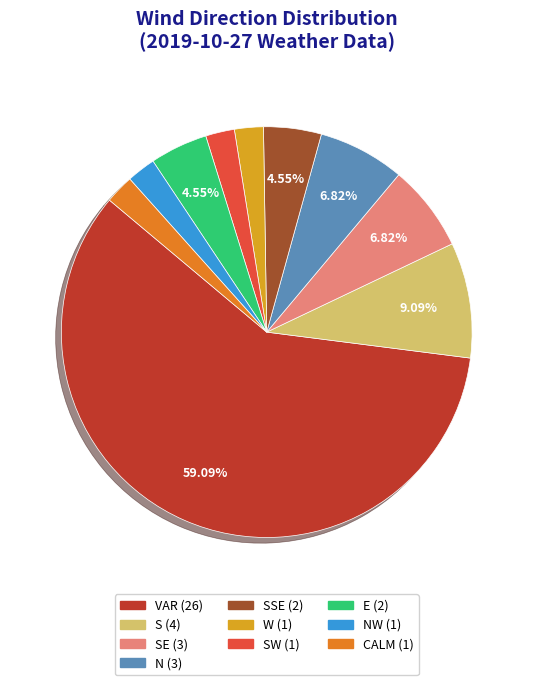

How many segments does this pie chart have?

10